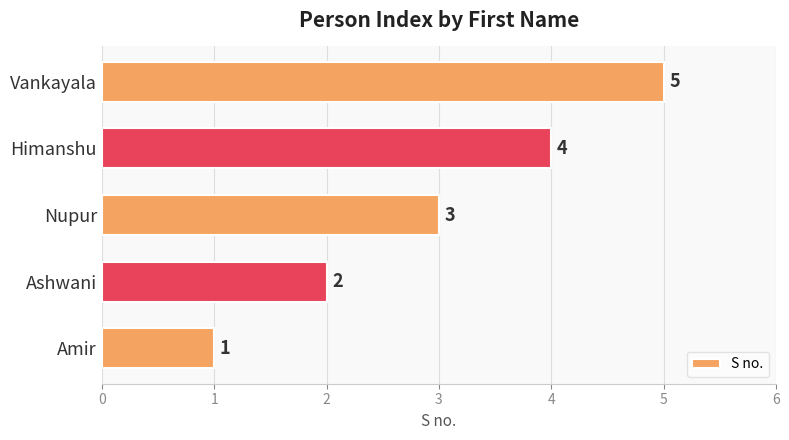

The value at Ashwani is 0. True or false?

False